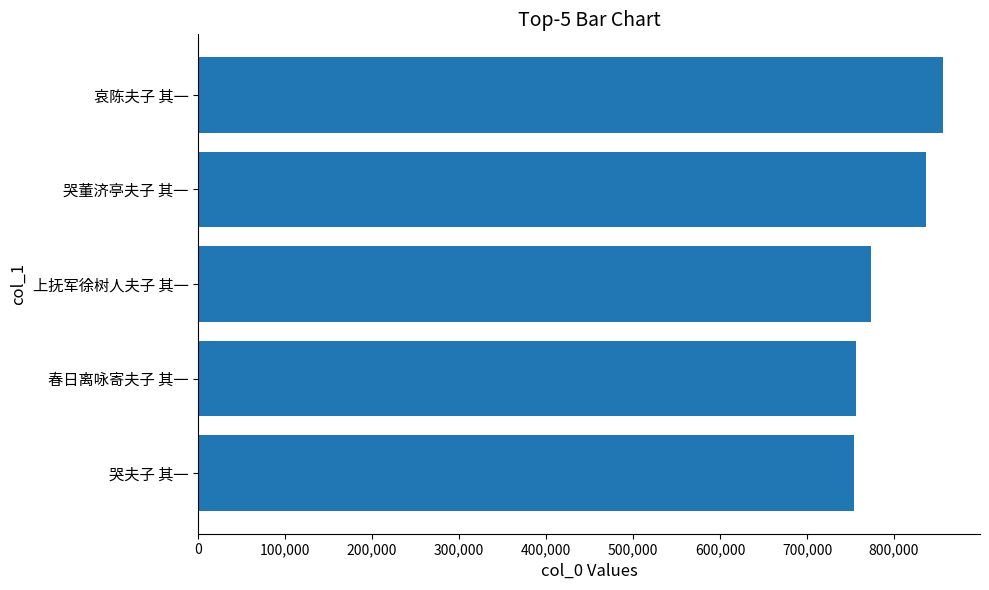

Which category has the highest value across all series?

哀陈夫子 其一